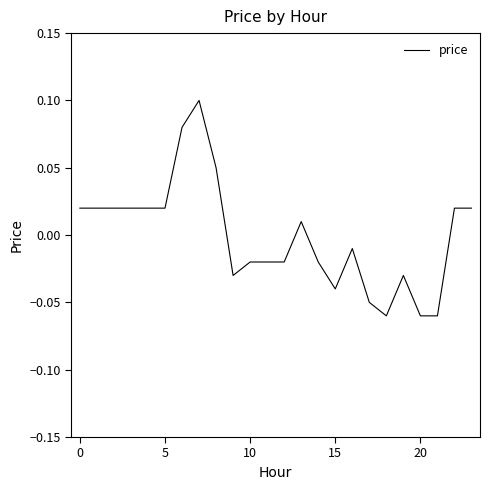

What is the difference between the second highest and second lowest values?

0.1